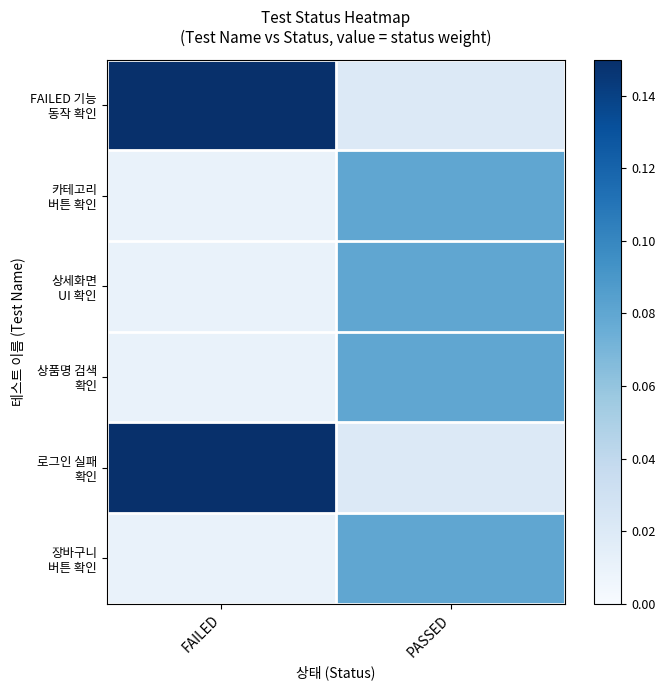

Which category has the lowest value across all series?

FAILED